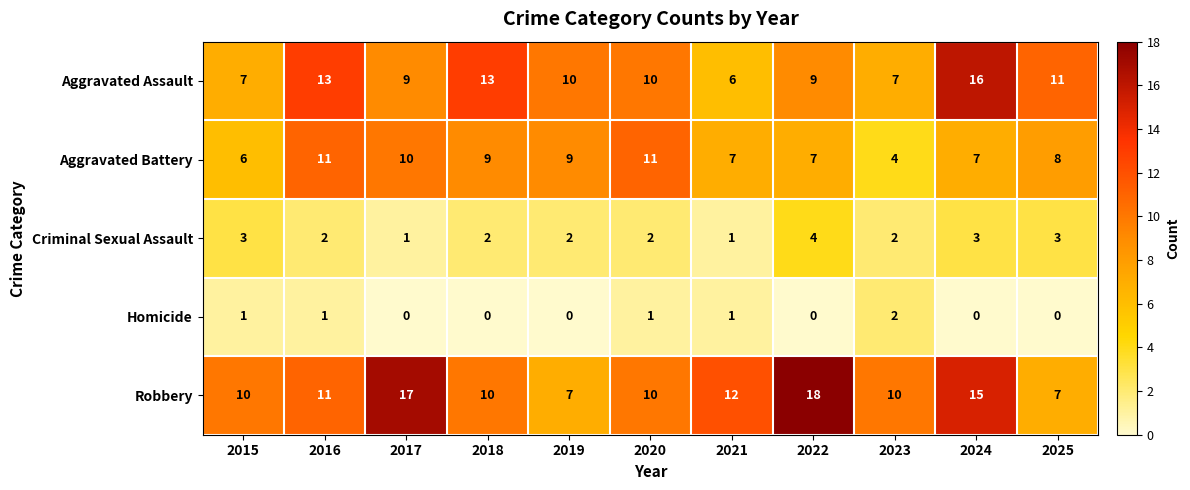

Read the Aggravated Assault value at 2015, to the nearest 5.

5